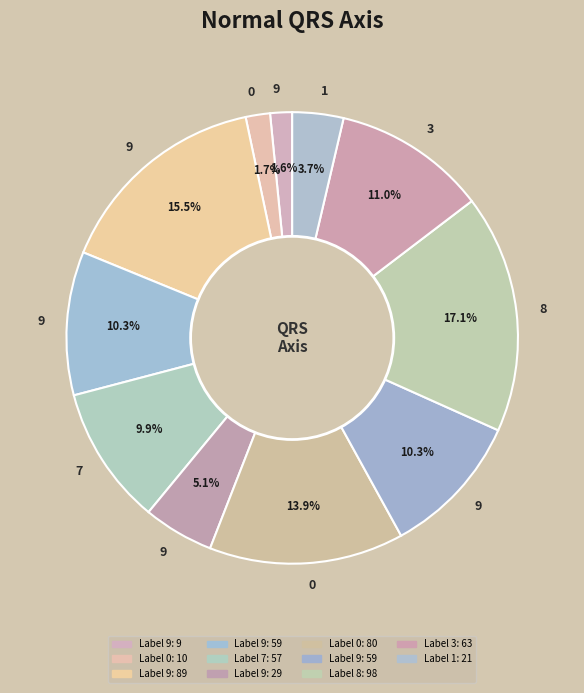

Count the number of slices in the pie.

11